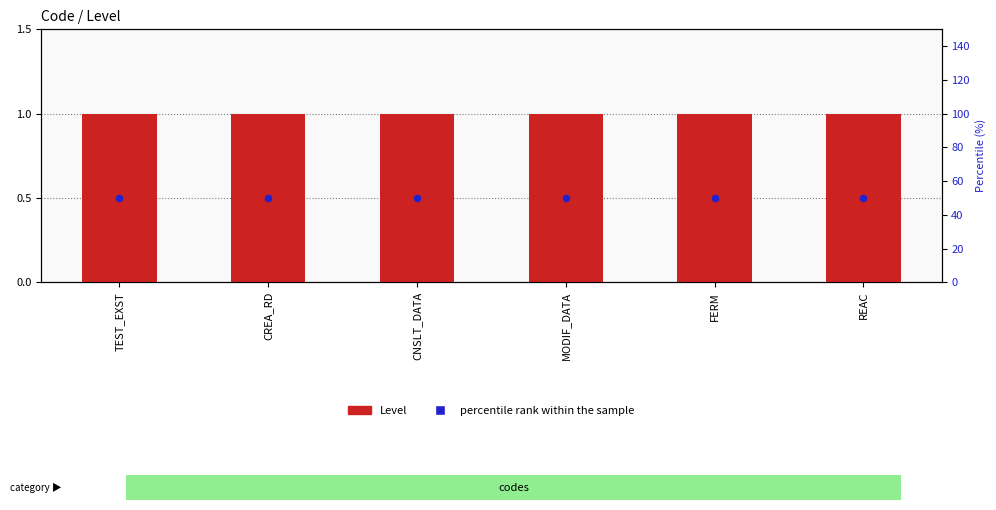

Which series has the largest Y range (max minus min)?

Level